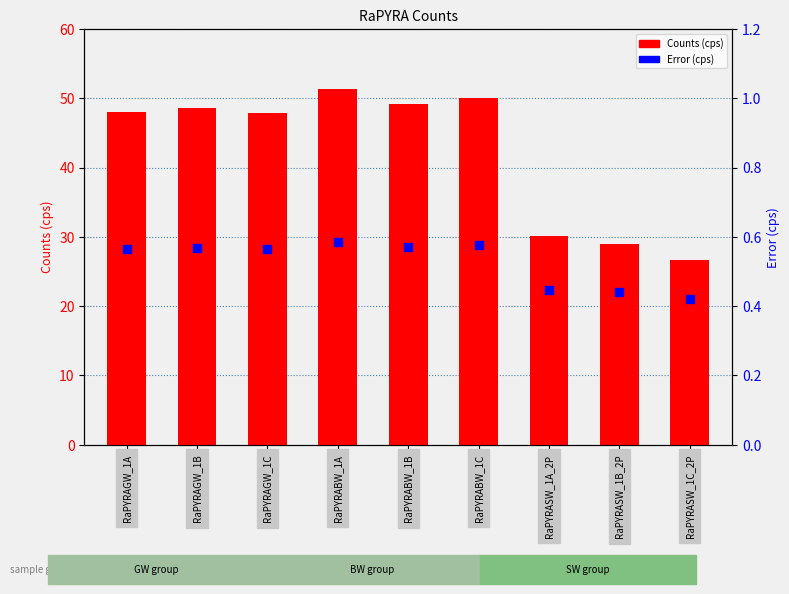

Which series has the largest total across all categories?

Counts (cps)